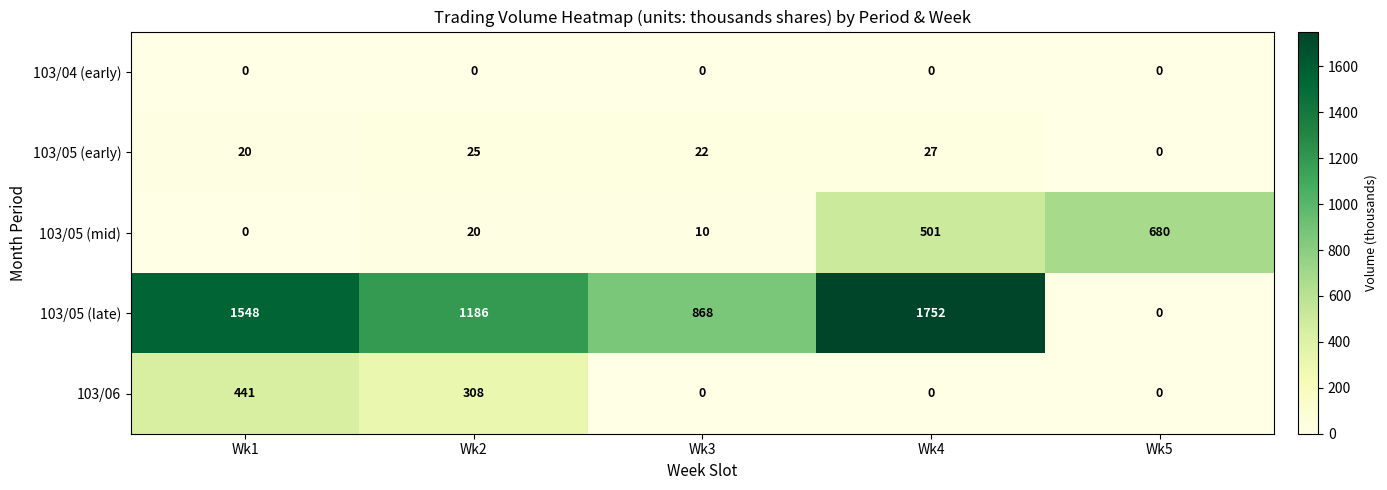

Between Wk1 and Wk2, which series saw the biggest shift?

103/05 (late)